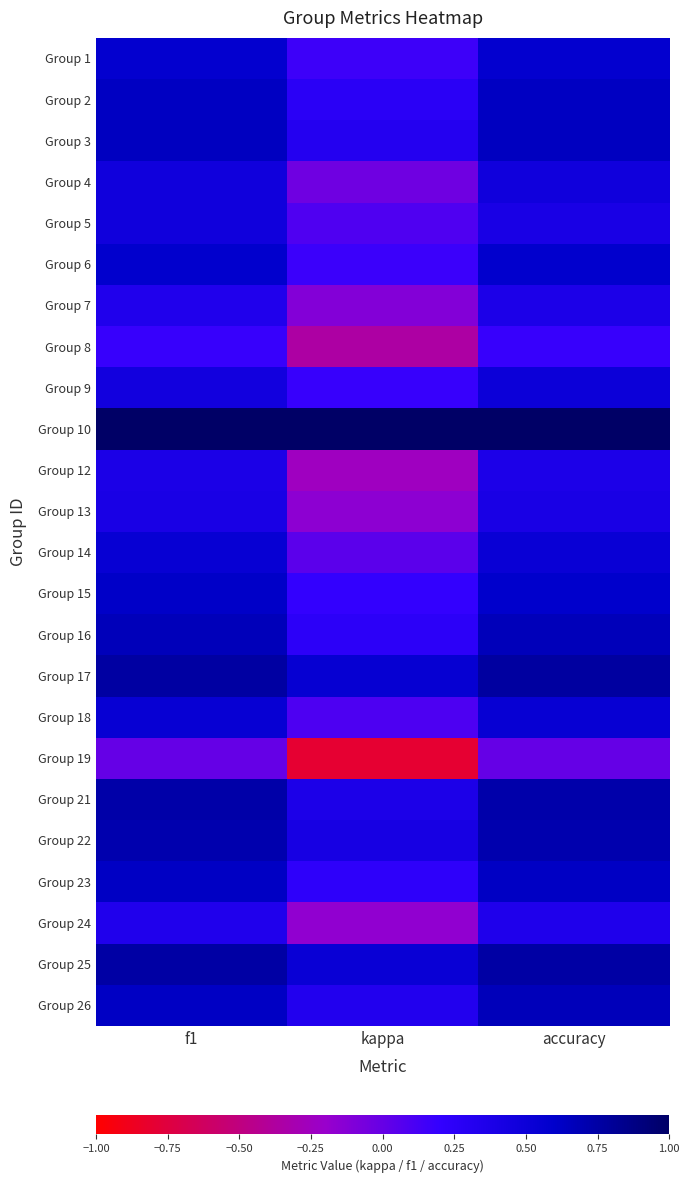

What is the total value across all series at accuracy?

13.1